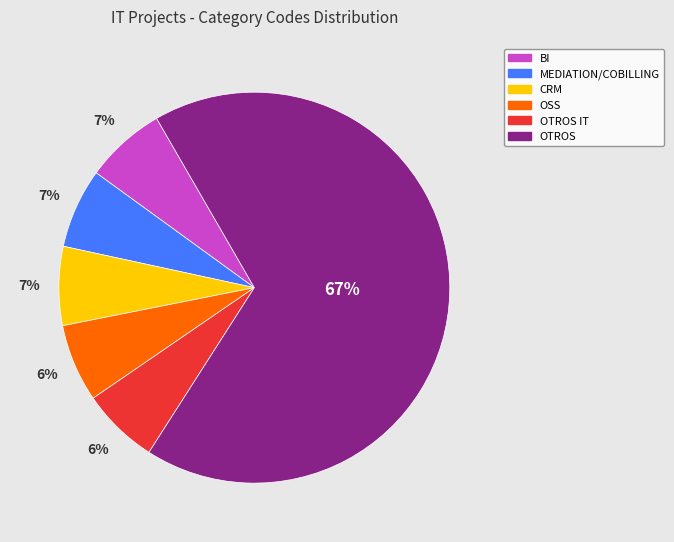

How many slices are in this pie chart?

6